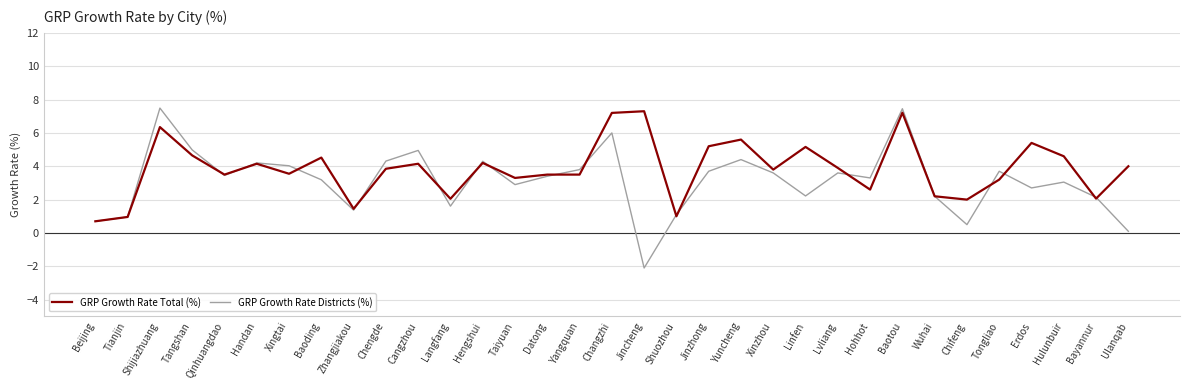

At how many categories does at least one series exceed 0?

33